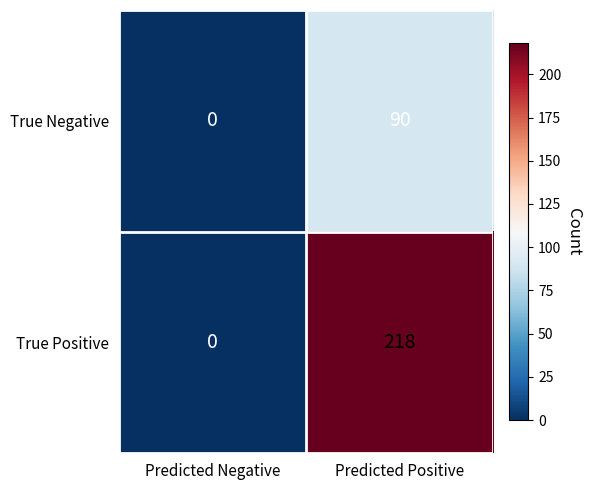

Which series has the largest total across all categories?

True Positive